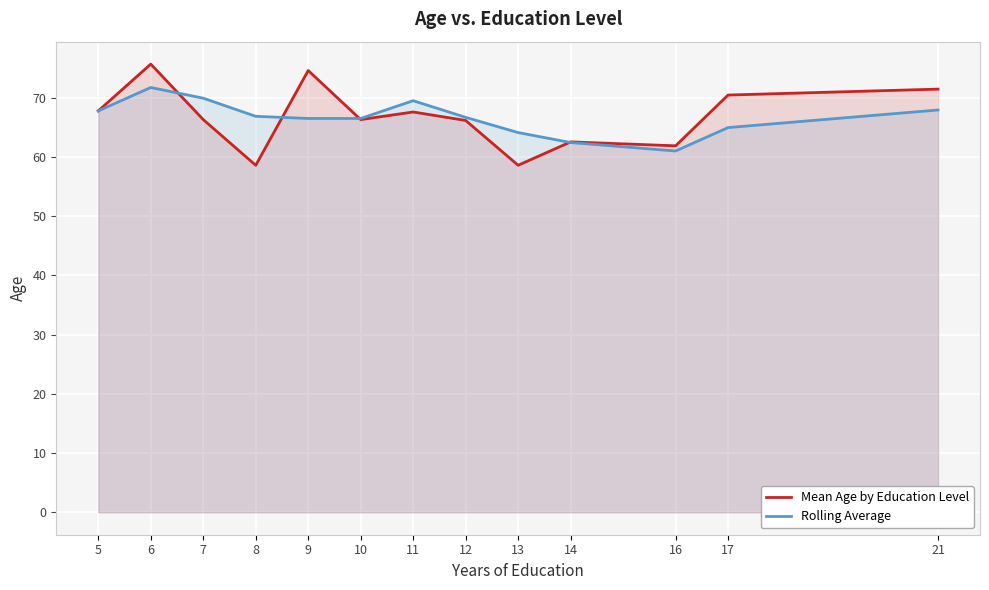

List the series in order of their overall mean, highest first.

Mean Age by Education Level, Rolling Average